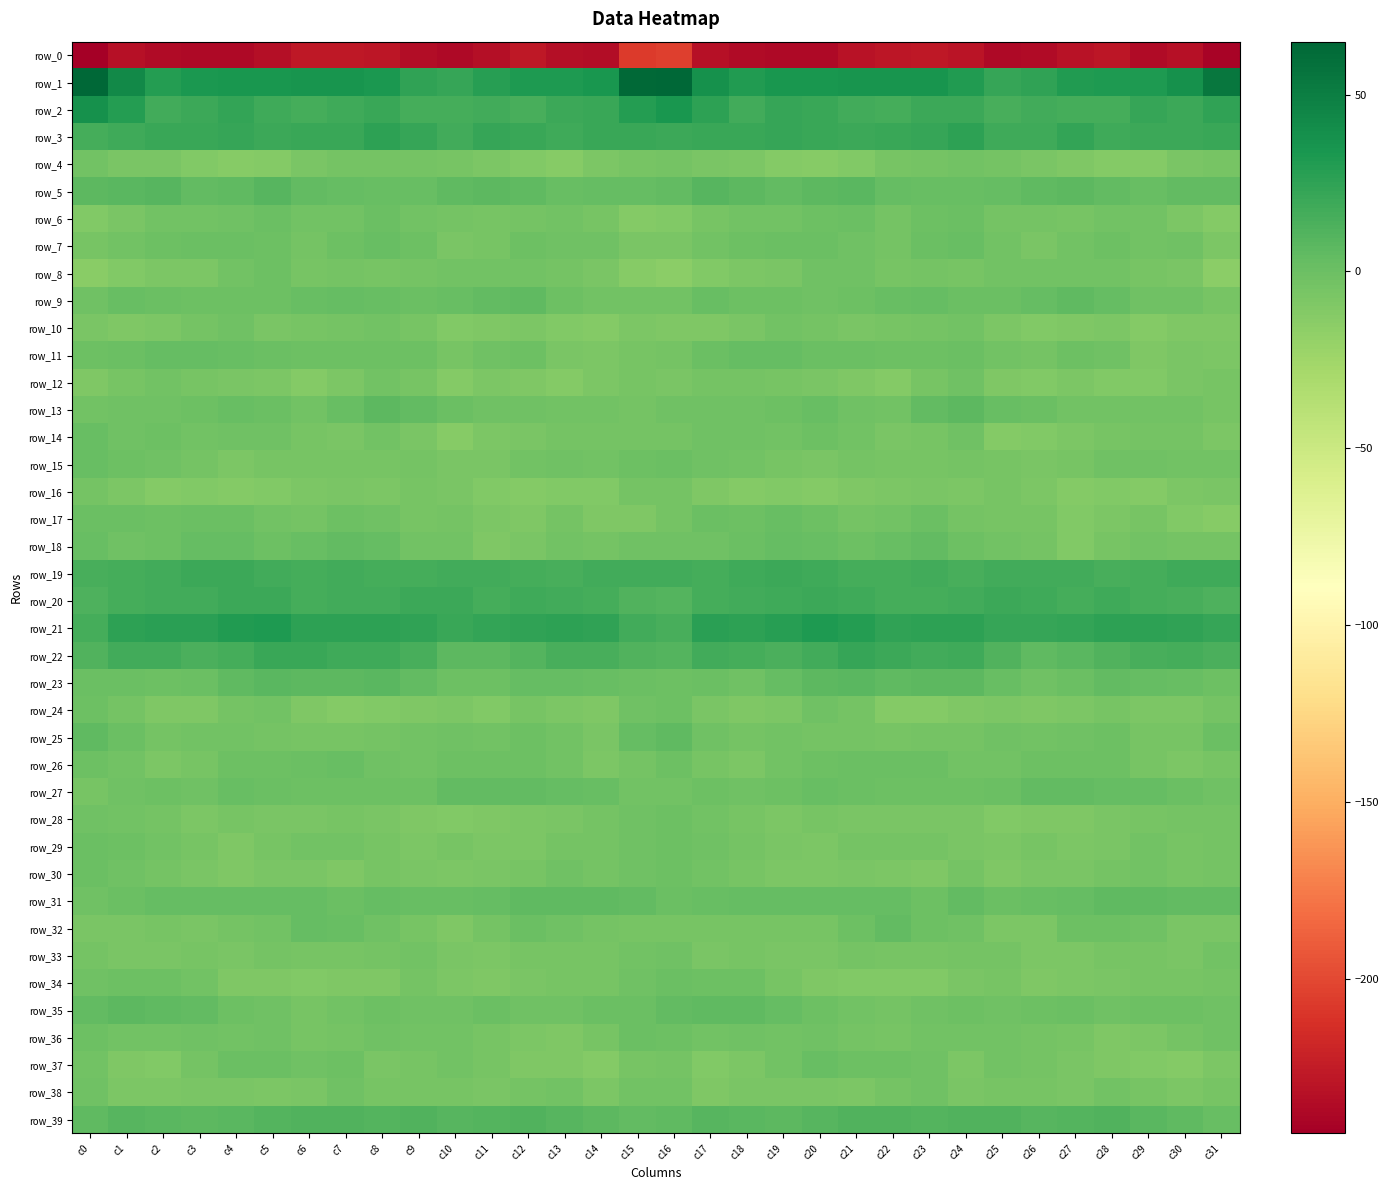

What is the maximum value shown in the chart?

64.9